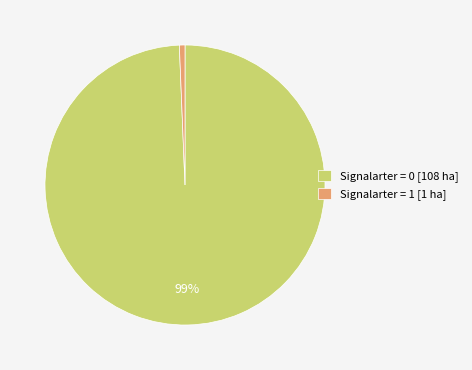

To the nearest percent, what is the combined percentage of Signalarter = 0 [108 ha] and Signalarter = 1 [1 ha]?

100%